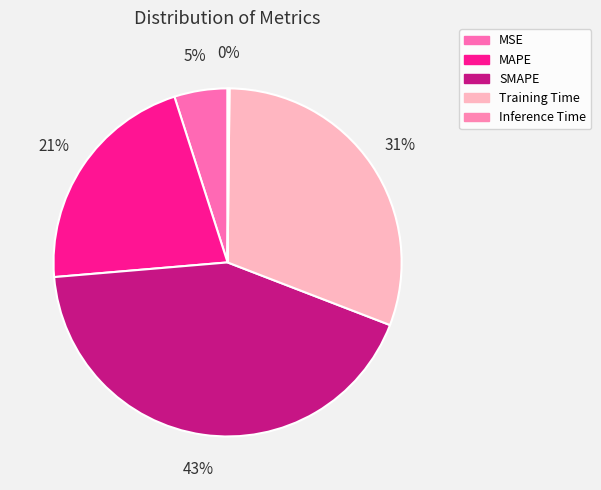

Does MAPE account for over 50% of the chart?

No